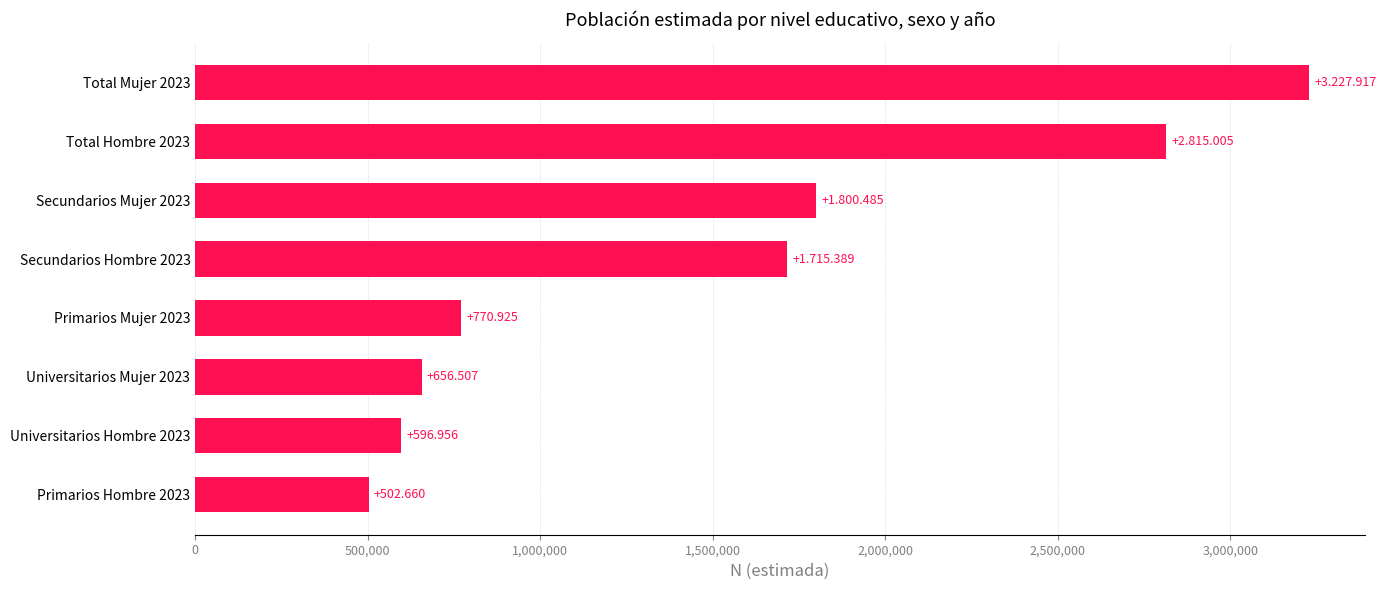

Does the chart contain any negative values?

No